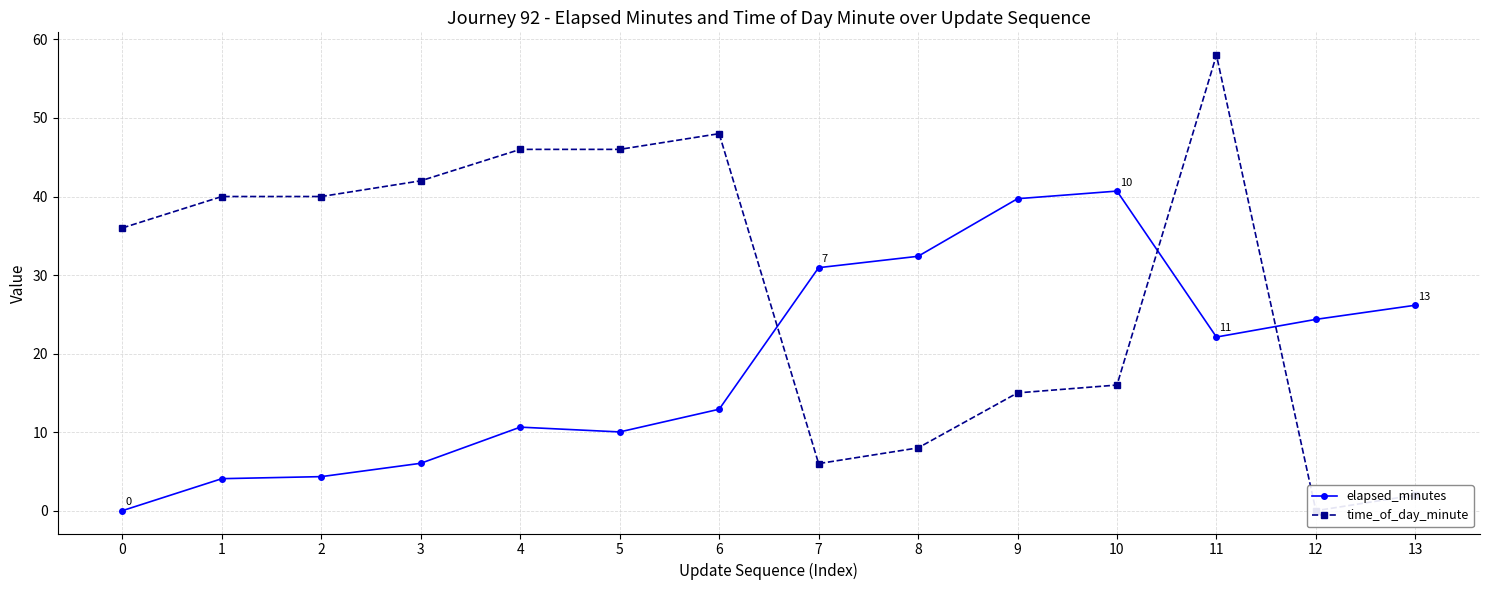

True or false: time_of_day_minute has more than 2 points higher than both neighbors.

False